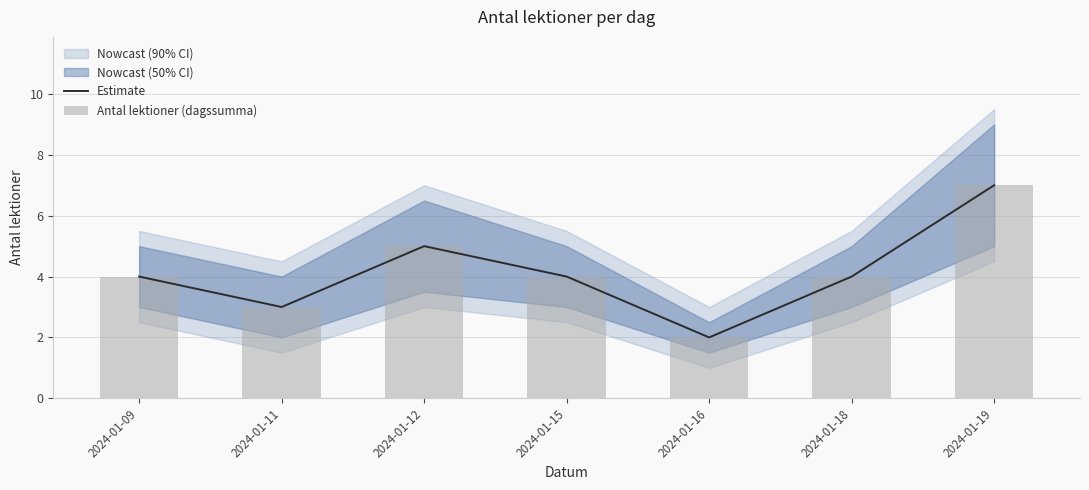

List the labels in order of Estimate value, largest first.

2024-01-19, 2024-01-12, 2024-01-09, 2024-01-15, 2024-01-18, 2024-01-11, 2024-01-16